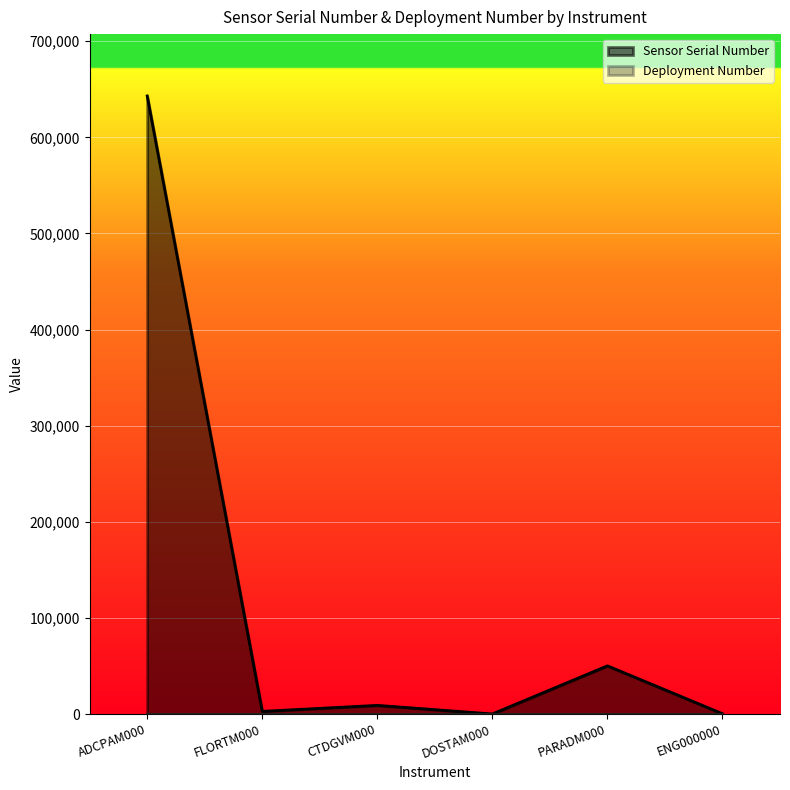

The value at FLORTM000 is 2809. True or false?

True